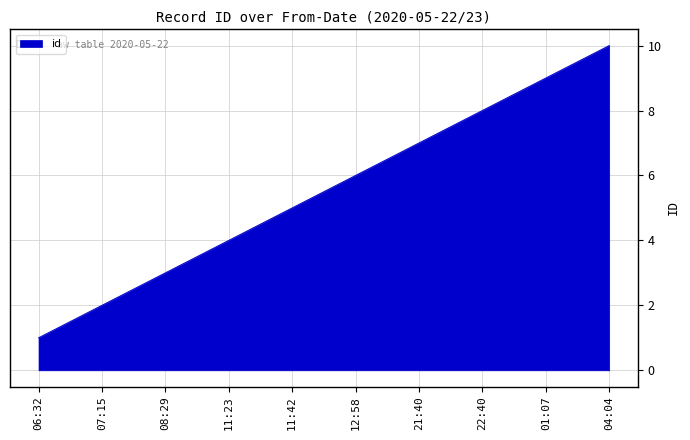

How many values are below 6?

5